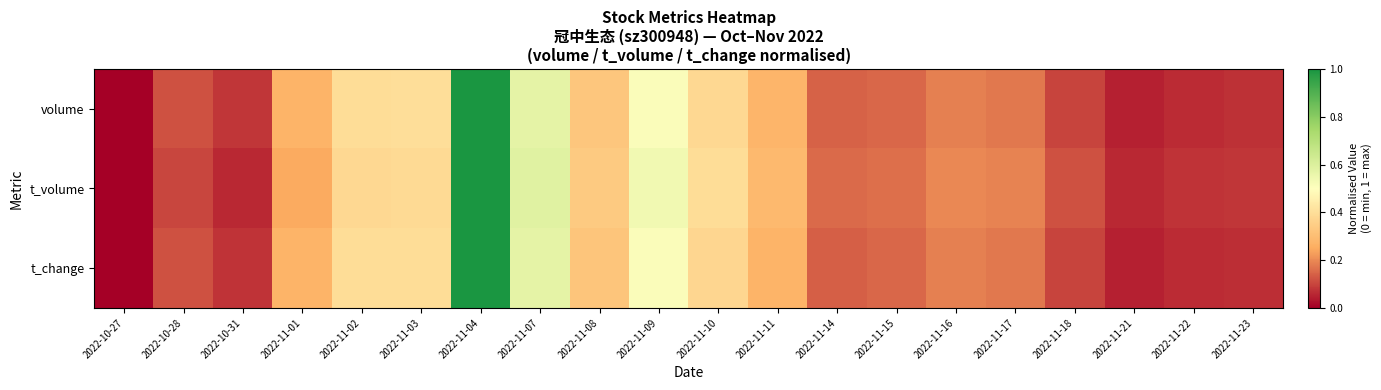

Reading right to left, extract all data points from this chart.

volume: 2022-11-23=0.1	2022-11-22=0.1	2022-11-21=0.0	2022-11-18=0.1	2022-11-17=0.2	2022-11-16=0.2	2022-11-15=0.2	2022-11-14=0.1	2022-11-11=0.3	2022-11-10=0.4	2022-11-09=0.5	2022-11-08=0.3	2022-11-07=0.6	2022-11-04=1.0	2022-11-03=0.4	2022-11-02=0.4	2022-11-01=0.3	2022-10-31=0.1	2022-10-28=0.1	2022-10-27=0.0
t_volume: 2022-11-23=0.1	2022-11-22=0.1	2022-11-21=0.1	2022-11-18=0.1	2022-11-17=0.2	2022-11-16=0.2	2022-11-15=0.2	2022-11-14=0.2	2022-11-11=0.3	2022-11-10=0.4	2022-11-09=0.5	2022-11-08=0.3	2022-11-07=0.6	2022-11-04=1.0	2022-11-03=0.4	2022-11-02=0.4	2022-11-01=0.2	2022-10-31=0.1	2022-10-28=0.1	2022-10-27=0.0
t_change: 2022-11-23=0.1	2022-11-22=0.1	2022-11-21=0.0	2022-11-18=0.1	2022-11-17=0.2	2022-11-16=0.2	2022-11-15=0.2	2022-11-14=0.1	2022-11-11=0.3	2022-11-10=0.4	2022-11-09=0.5	2022-11-08=0.3	2022-11-07=0.6	2022-11-04=1.0	2022-11-03=0.4	2022-11-02=0.4	2022-11-01=0.3	2022-10-31=0.1	2022-10-28=0.1	2022-10-27=0.0